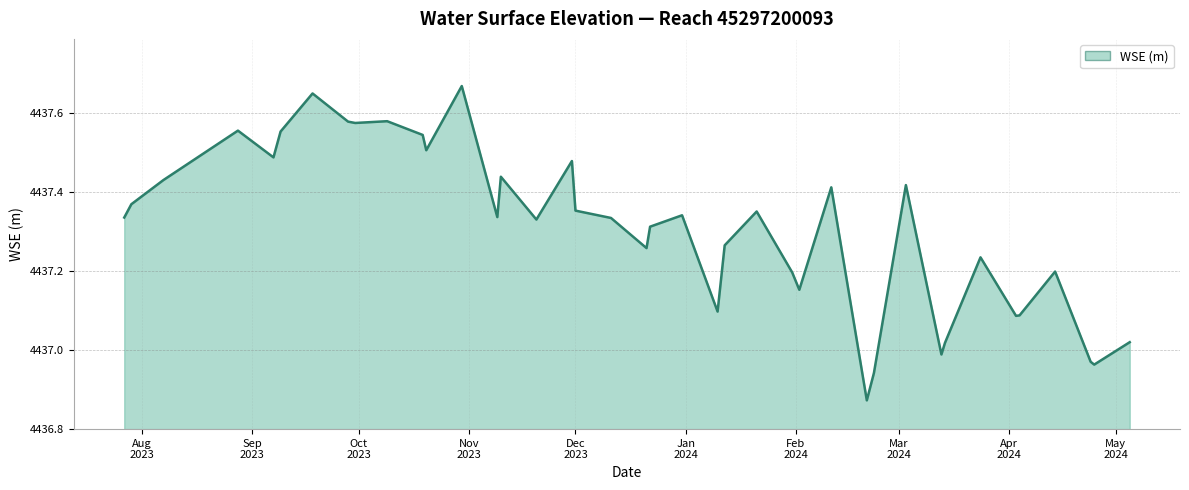

What is the difference between the maximum and minimum values?

0.8